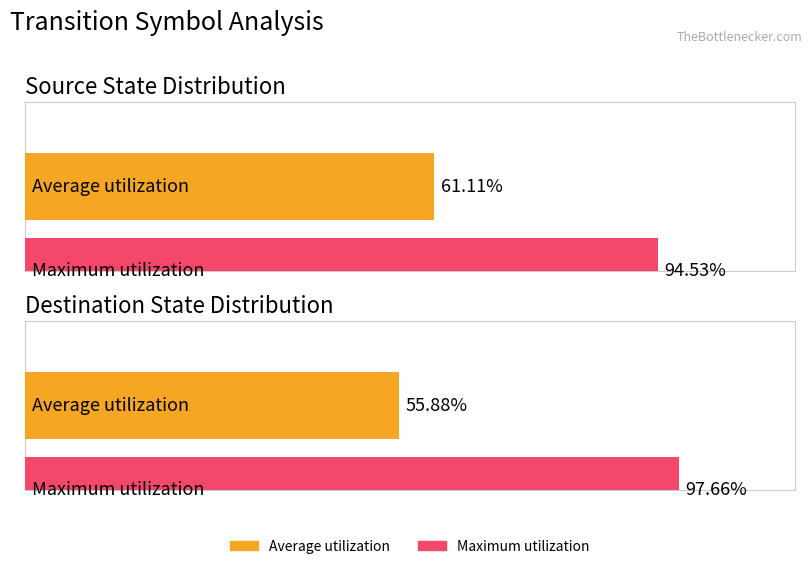

Does the chart contain any negative values?

No